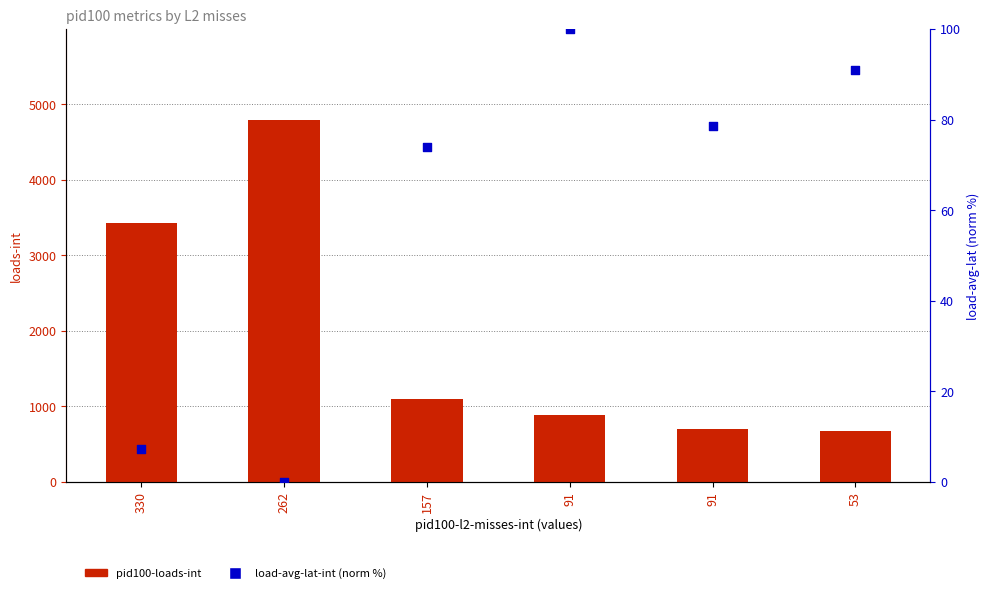

What is the total value across all series at 91?

981.0